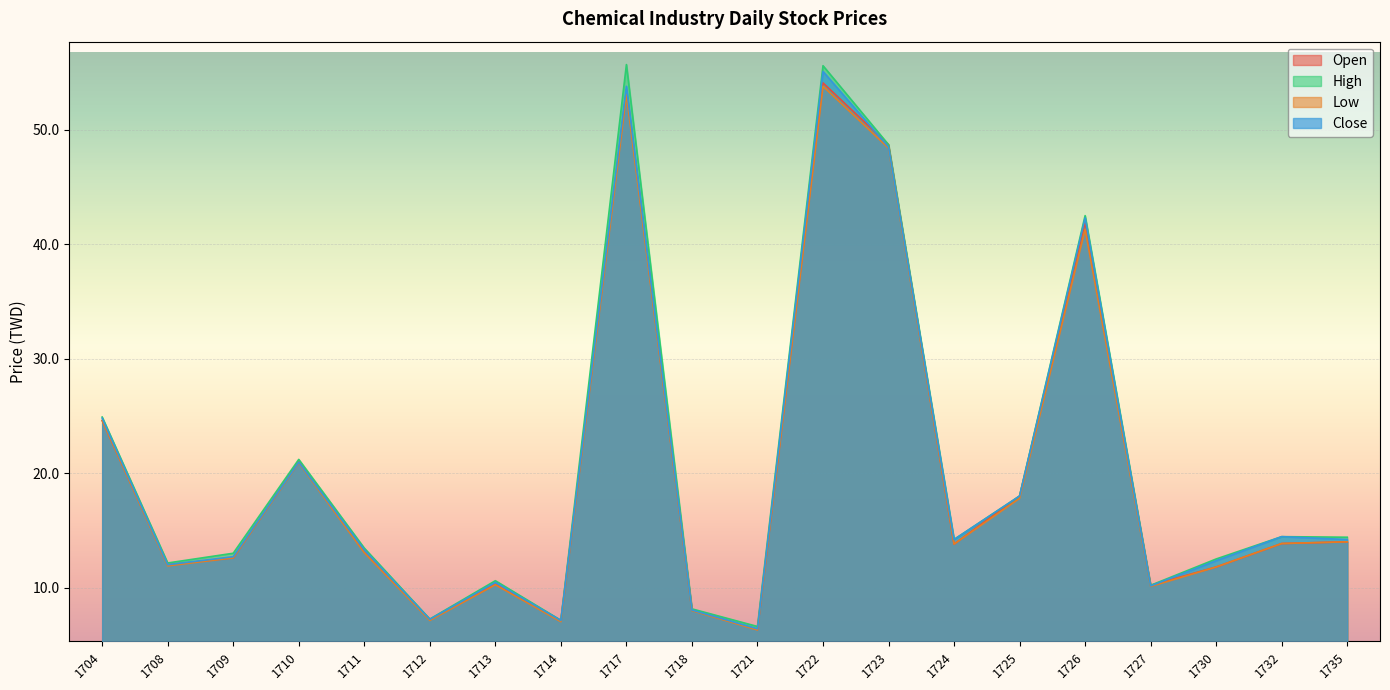

Reading right to left, what are all the values shown in this chart?

Open: 1735=14.0	1732=13.8	1730=11.8	1727=10.2	1726=41.9	1725=18.0	1724=13.8	1723=48.7	1722=54.1	1721=6.3	1718=8.0	1717=53.5	1714=7.1	1713=10.3	1712=7.2	1711=13.3	1710=21.0	1709=12.6	1708=12.0	1704=24.6
High: 1735=14.4	1732=14.4	1730=12.5	1727=10.2	1726=42.5	1725=18.0	1724=14.2	1723=48.7	1722=55.6	1721=6.6	1718=8.1	1717=55.7	1714=7.1	1713=10.6	1712=7.2	1711=13.4	1710=21.2	1709=13.0	1708=12.2	1704=24.9
Low: 1735=14.0	1732=13.8	1730=11.8	1727=10.1	1726=41.3	1725=17.8	1724=13.8	1723=48.4	1722=53.8	1721=6.3	1718=8.0	1717=53.1	1714=7.0	1713=10.2	1712=7.1	1711=13.1	1710=20.9	1709=12.6	1708=11.9	1704=24.6
Close: 1735=14.2	1732=14.4	1730=12.3	1727=10.2	1726=42.3	1725=18.0	1724=14.2	1723=48.5	1722=55.1	1721=6.4	1718=8.0	1717=53.8	1714=7.1	1713=10.4	1712=7.2	1711=13.3	1710=20.9	1709=12.7	1708=12.0	1704=24.8